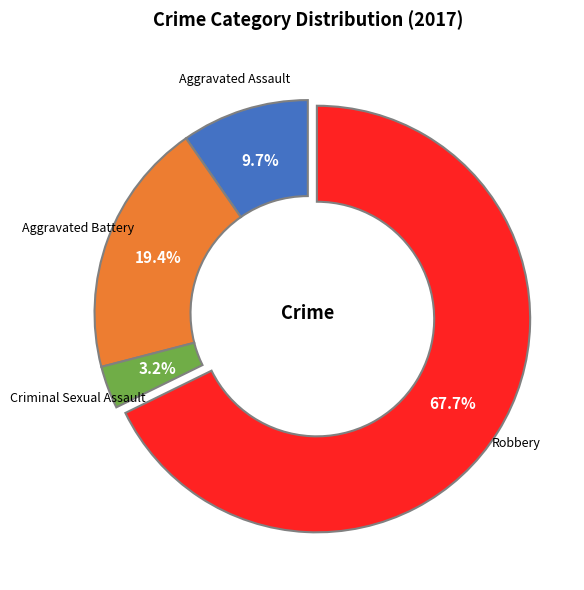

What percentage is the Aggravated Battery slice, to the nearest percent?

19%